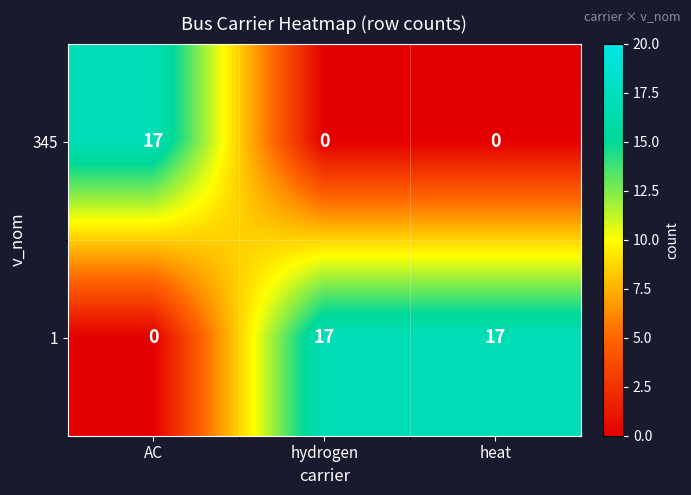

Reading left to right, what are all the values shown in this chart?

345: AC=17	hydrogen=0	heat=0
1: AC=0	hydrogen=17	heat=17